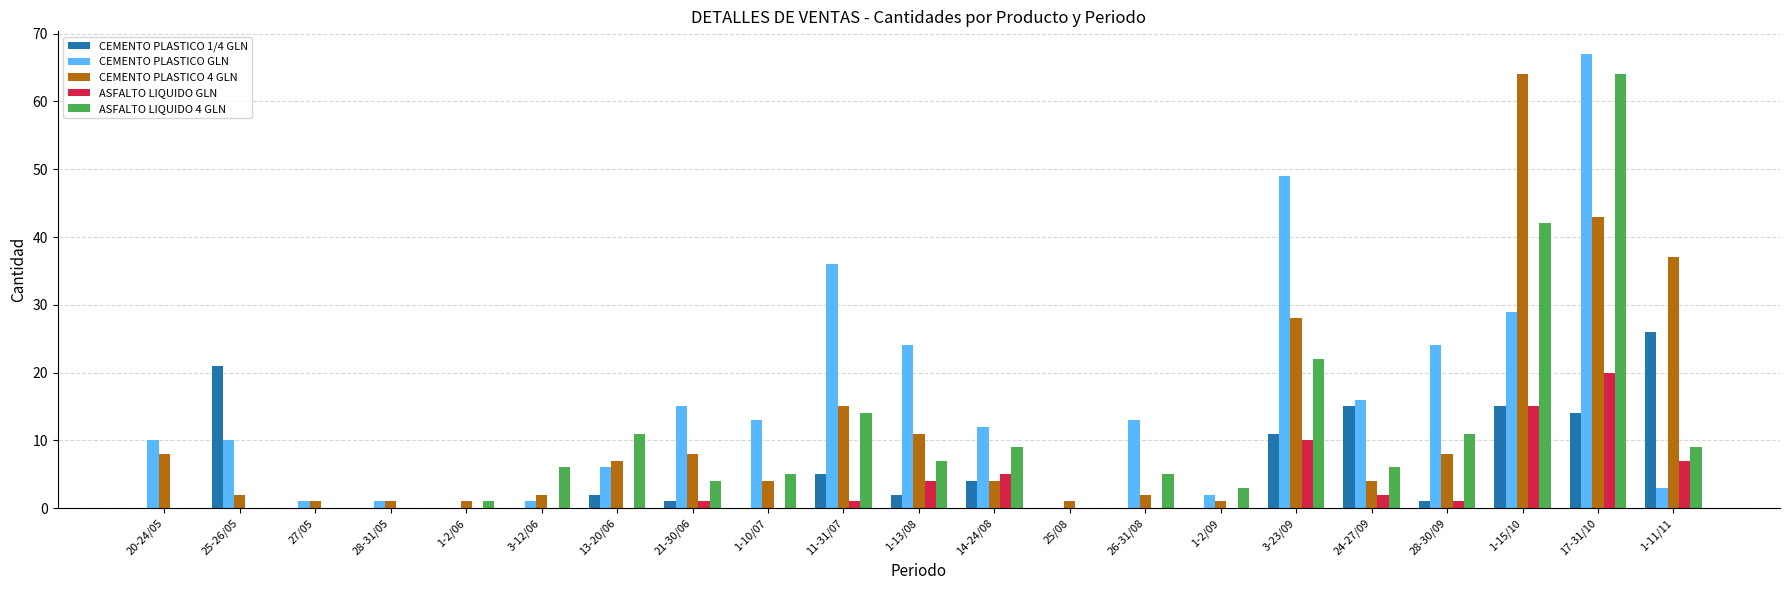

What is the highest value of the ASFALTO LIQUIDO GLN series?

20